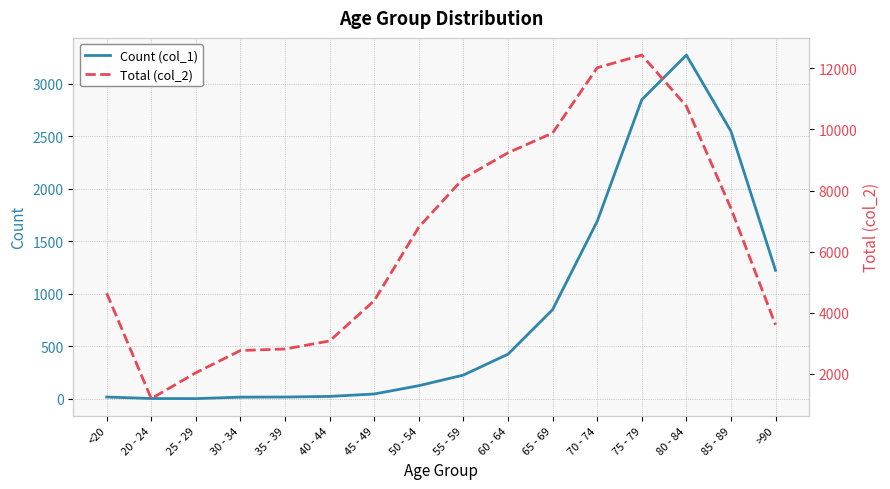

Reading left to right, list all the values displayed in this chart.

Count (col_1): <20=18	20 - 24=4	25 - 29=3	30 - 34=17	35 - 39=18	40 - 44=24	45 - 49=47	50 - 54=126	55 - 59=227	60 - 64=426	65 - 69=850	70 - 74=1690	75 - 79=2848	80 - 84=3273	85 - 89=2548	>90=1224
Total (col_2): <20=4641	20 - 24=1191	25 - 29=2038	30 - 34=2765	35 - 39=2814	40 - 44=3078	45 - 49=4396	50 - 54=6803	55 - 59=8400	60 - 64=9236	65 - 69=9883	70 - 74=12018	75 - 79=12434	80 - 84=10764	85 - 89=7417	>90=3604